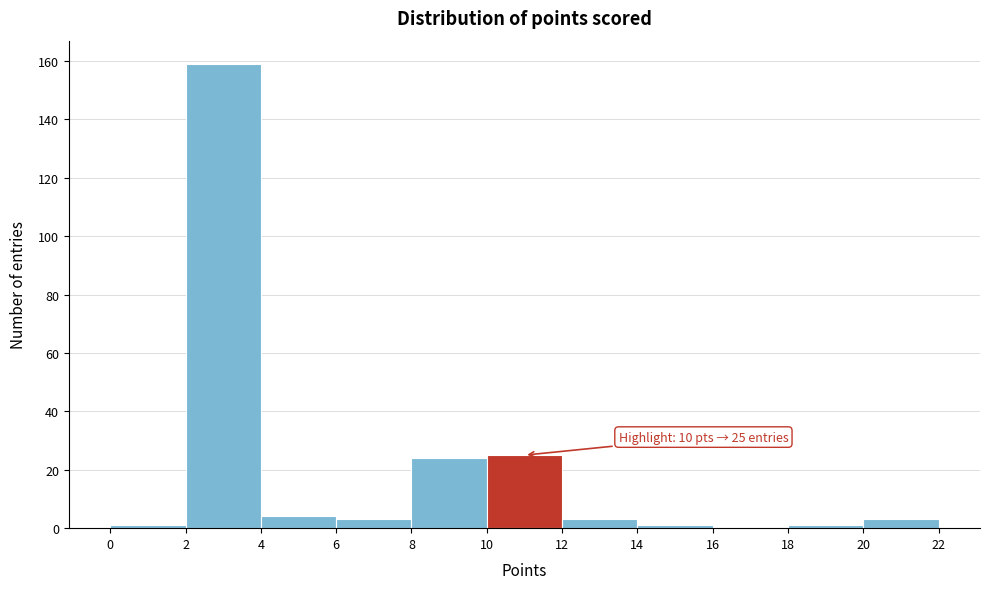

Over which range of the x-axis is the bar tallest?

2 to 4